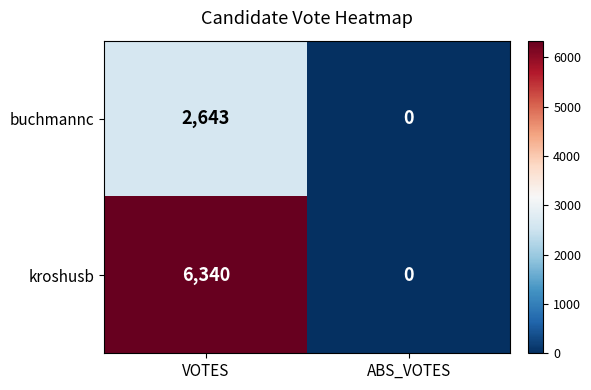

The value of buchmannc at VOTES is 4259. True or false?

False